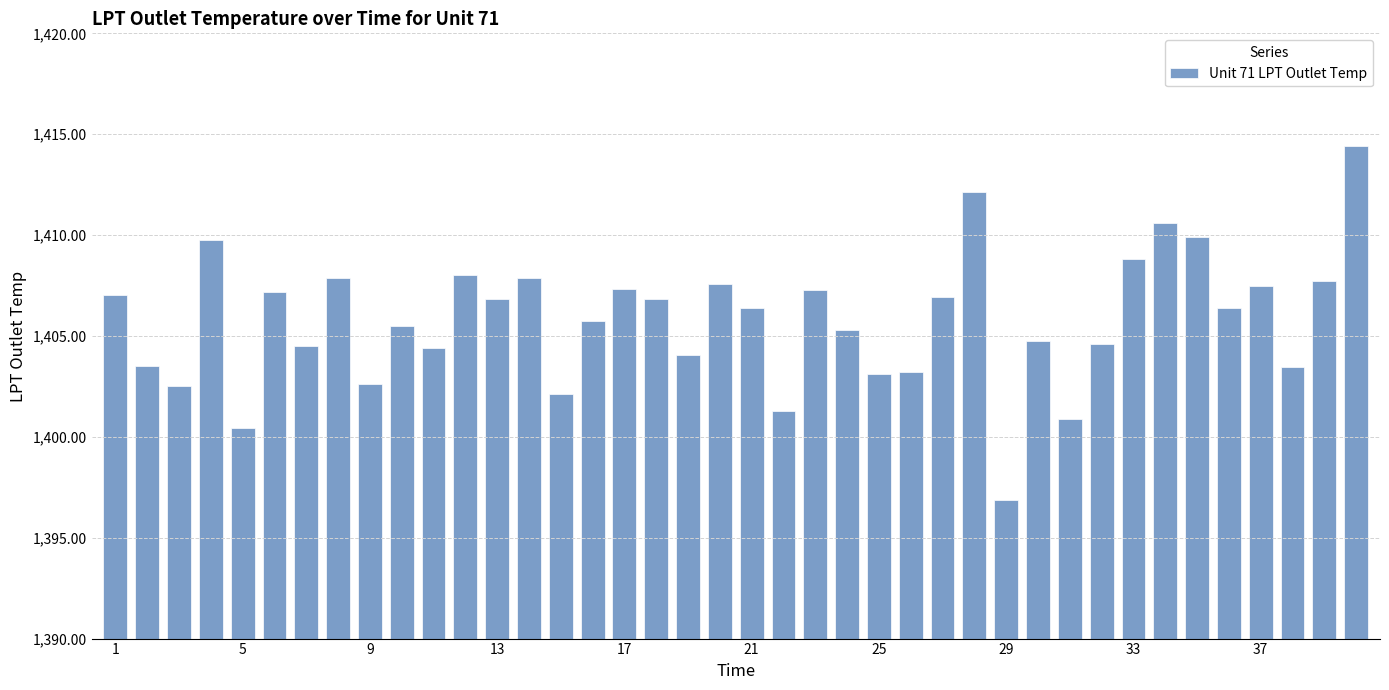

What is the difference between the maximum and minimum values?

17.5